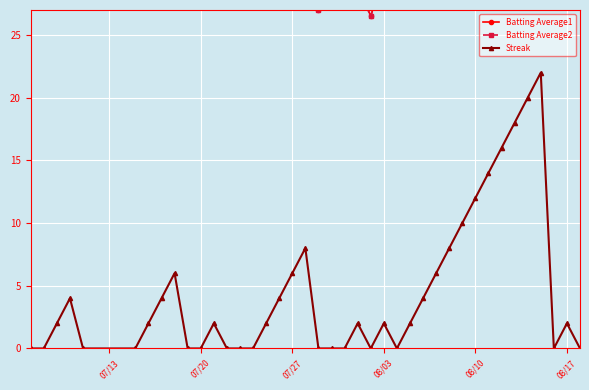

True or false: Batting Average2 and Streak cross at least once.

False